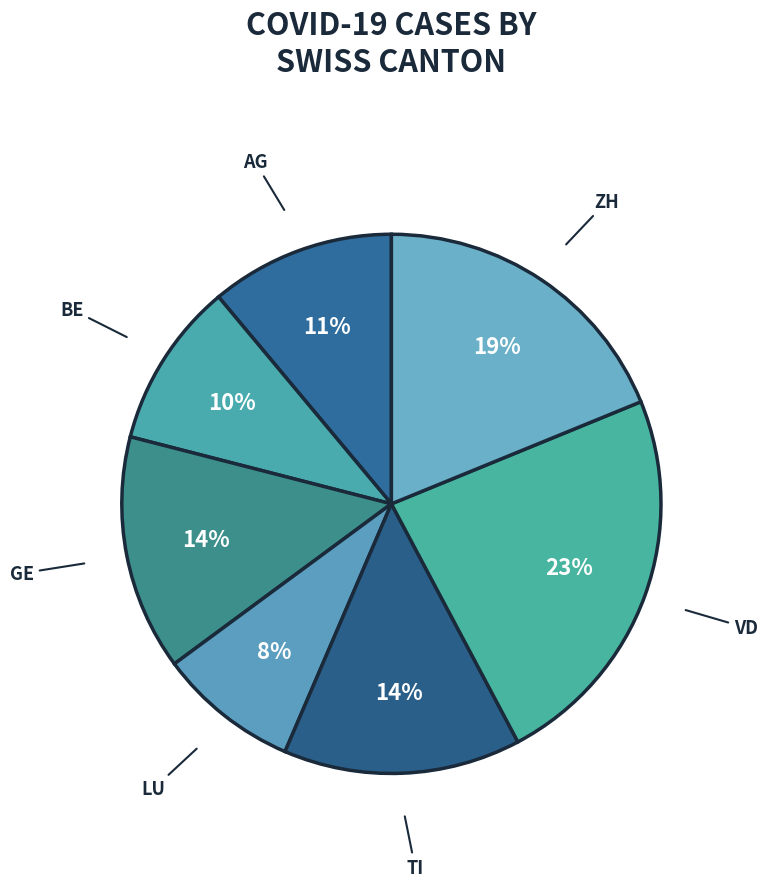

Is there any slice that represents more than half of the pie?

No